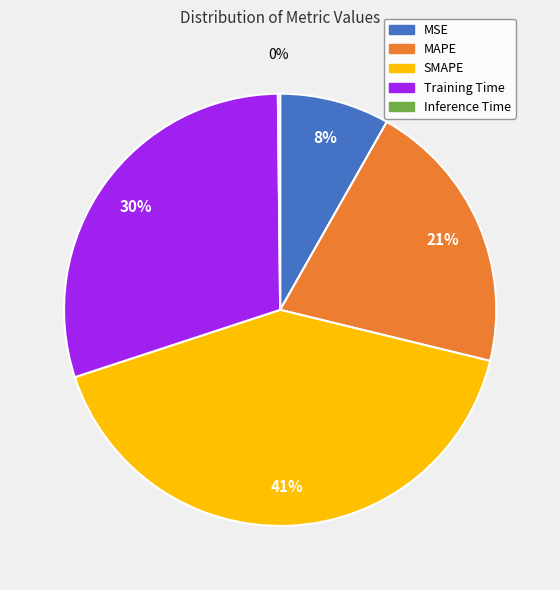

To the nearest percent, what percentage of the pie is SMAPE?

41%